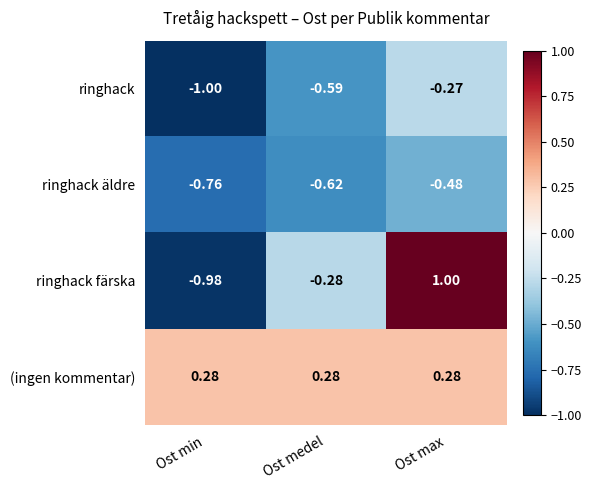

Rank the categories by ringhack äldre value from lowest to highest.

Ost min, Ost medel, Ost max